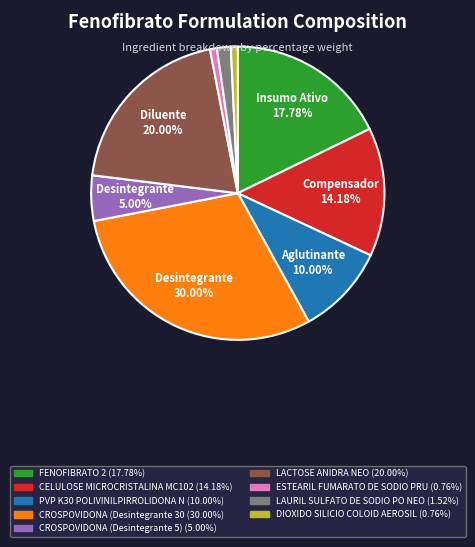

How many slices are in this pie chart?

9